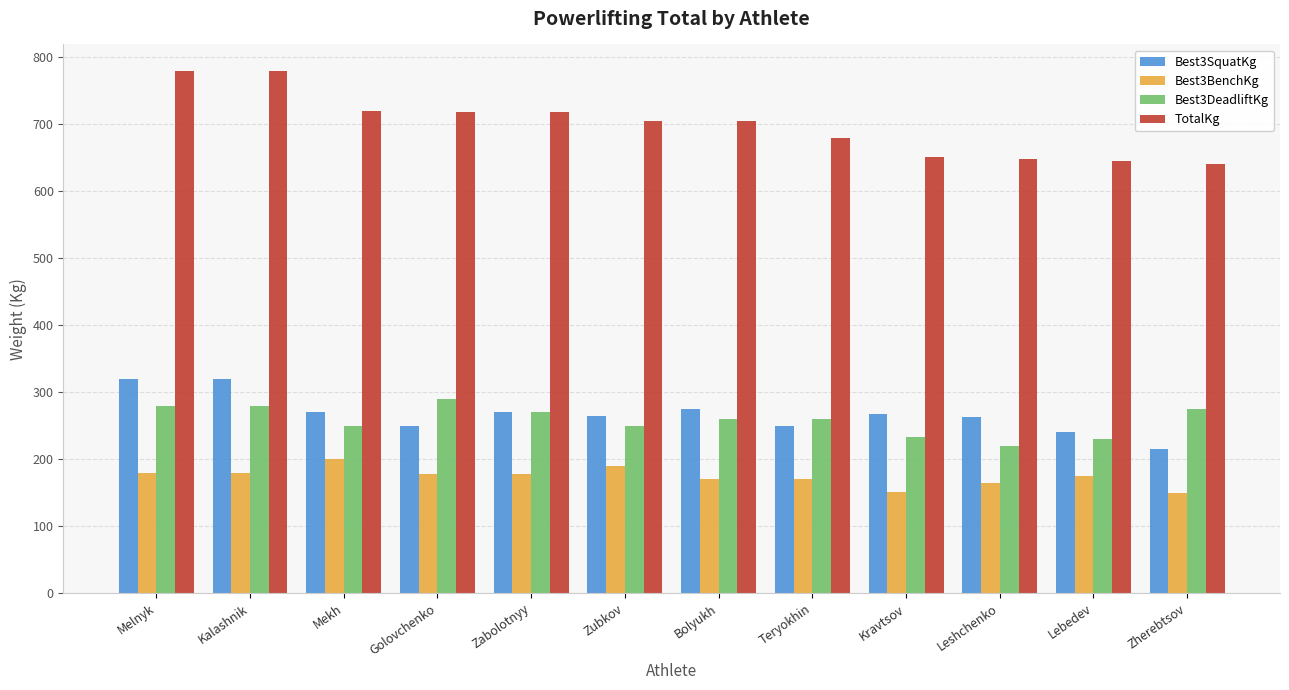

How many values in the Best3BenchKg series are below 177?

6